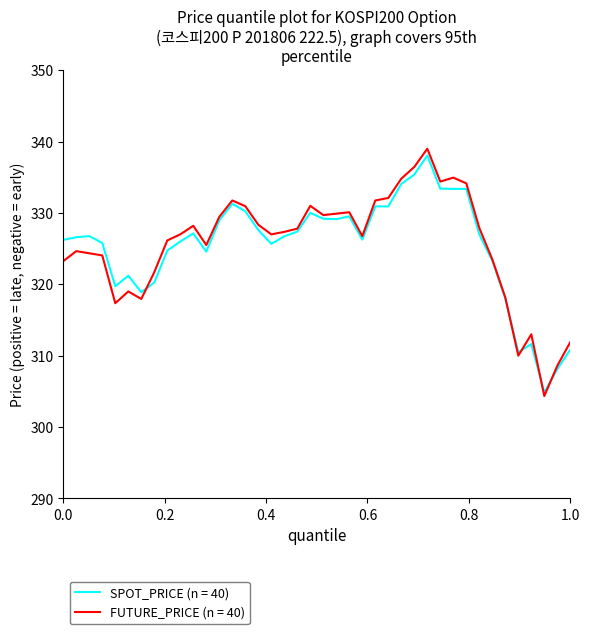

Which series has the widest spread of values?

FUTURE_PRICE (n = 40)